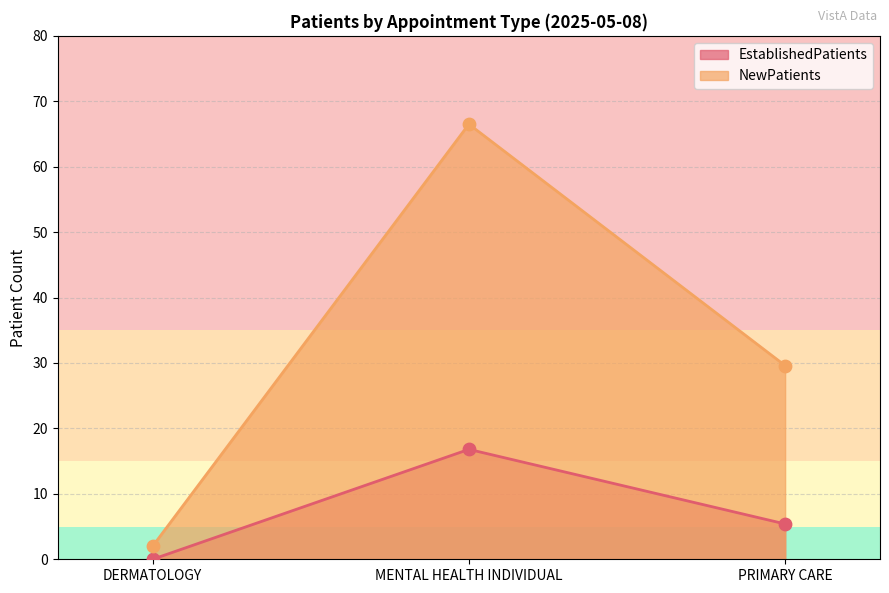

Which series has the largest Y range (max minus min)?

NewPatients